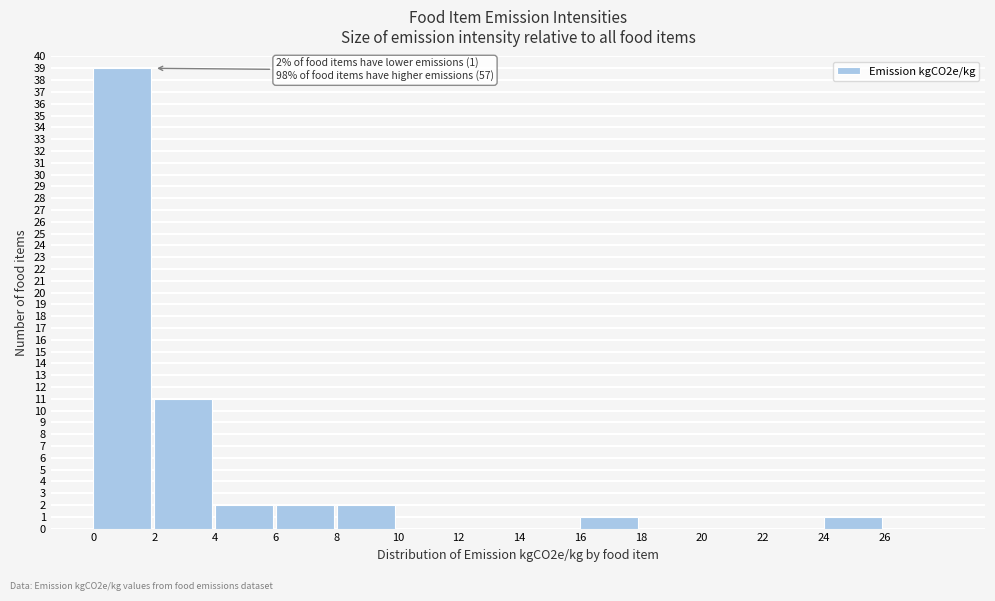

Over which range of the x-axis is the bar tallest?

0 to 2